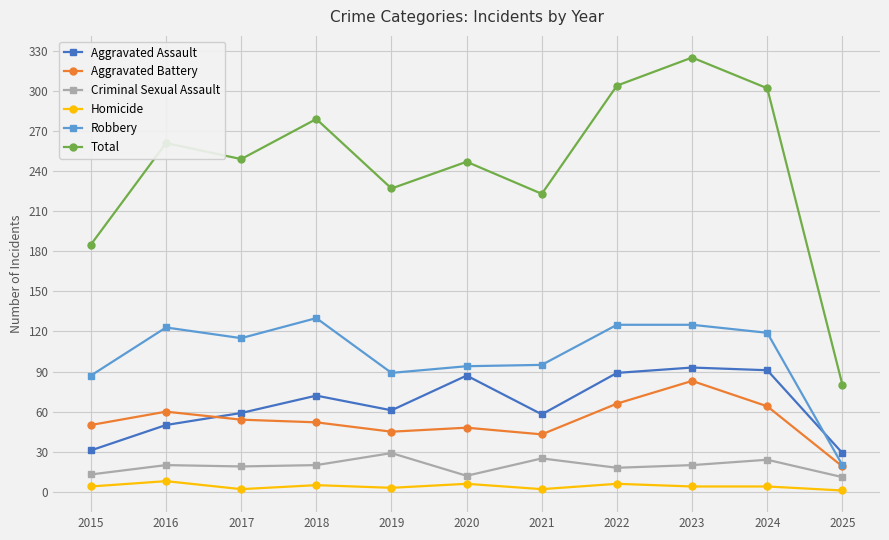

Which series changed the most between 2020 and 2022?

Total